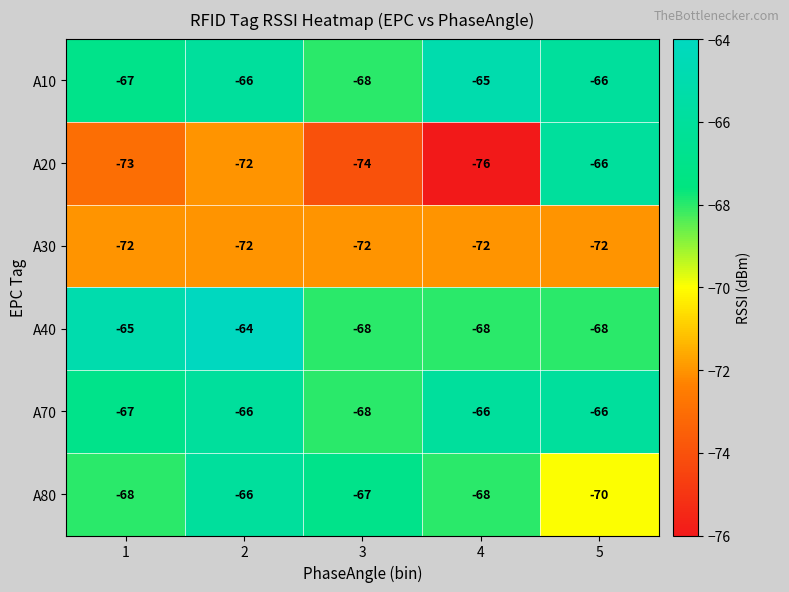

Reading right to left, list all the values displayed in this chart.

A10: 5=-66	4=-65	3=-68	2=-66	1=-67
A20: 5=-66	4=-76	3=-74	2=-72	1=-73
A30: 5=-72	4=-72	3=-72	2=-72	1=-72
A40: 5=-68	4=-68	3=-68	2=-64	1=-65
A70: 5=-66	4=-66	3=-68	2=-66	1=-67
A80: 5=-70	4=-68	3=-67	2=-66	1=-68